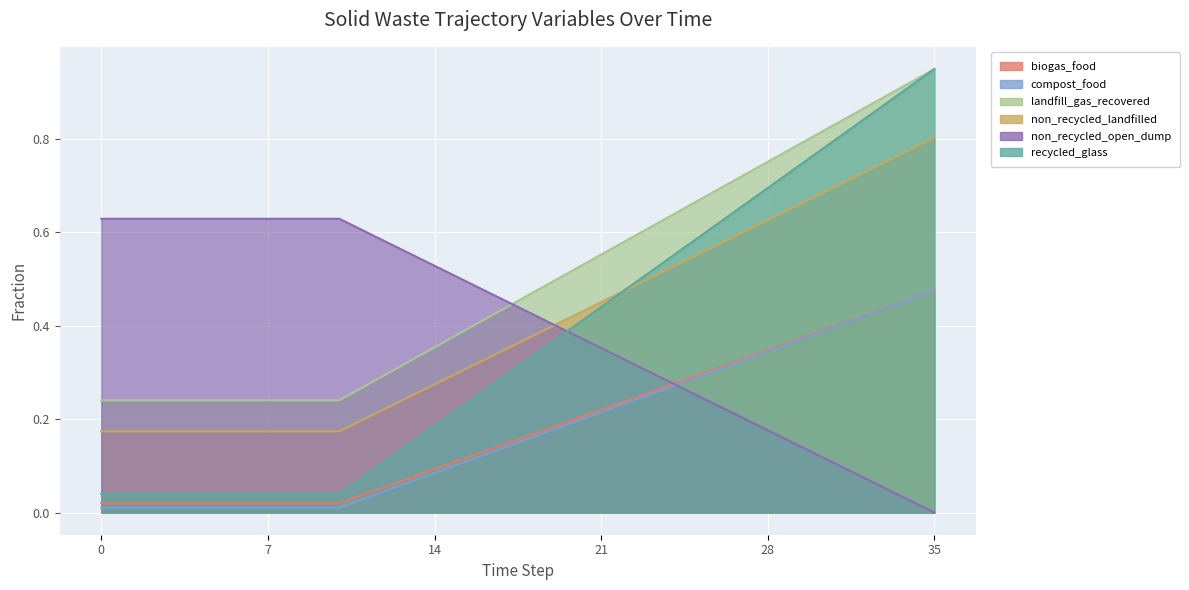

Reading left to right, what are all the values shown in this chart?

frac_waso_biogas_food: 0.0	0.0	0.0	0.0	0.0	0.0	0.0	0.0	0.0	0.0	0.0	0.0	0.1	0.1	0.1	0.1	0.1	0.1	0.2	0.2	0.2	0.2	0.2	0.3	0.3	0.3	0.3	0.3	0.3	0.4	0.4	0.4	0.4	0.4	0.5	0.5
frac_waso_compost_food: 0.0	0.0	0.0	0.0	0.0	0.0	0.0	0.0	0.0	0.0	0.0	0.0	0.0	0.1	0.1	0.1	0.1	0.1	0.2	0.2	0.2	0.2	0.2	0.3	0.3	0.3	0.3	0.3	0.3	0.4	0.4	0.4	0.4	0.4	0.5	0.5
frac_waso_landfill_gas_recovered: 0.2	0.2	0.2	0.2	0.2	0.2	0.2	0.2	0.2	0.2	0.2	0.3	0.3	0.3	0.4	0.4	0.4	0.4	0.5	0.5	0.5	0.6	0.6	0.6	0.6	0.7	0.7	0.7	0.8	0.8	0.8	0.8	0.9	0.9	0.9	0.9
frac_waso_non_recycled_landfilled: 0.2	0.2	0.2	0.2	0.2	0.2	0.2	0.2	0.2	0.2	0.2	0.2	0.2	0.2	0.3	0.3	0.3	0.4	0.4	0.4	0.4	0.5	0.5	0.5	0.5	0.6	0.6	0.6	0.6	0.7	0.7	0.7	0.7	0.8	0.8	0.8
frac_waso_non_recycled_open_dump: 0.6	0.6	0.6	0.6	0.6	0.6	0.6	0.6	0.6	0.6	0.6	0.6	0.6	0.6	0.5	0.5	0.5	0.5	0.4	0.4	0.4	0.4	0.3	0.3	0.3	0.3	0.2	0.2	0.2	0.2	0.1	0.1	0.1	0.1	0.0	0.0
frac_waso_recycled_glass: 0.0	0.0	0.0	0.0	0.0	0.0	0.0	0.0	0.0	0.0	0.0	0.1	0.1	0.1	0.2	0.2	0.3	0.3	0.3	0.4	0.4	0.4	0.5	0.5	0.5	0.6	0.6	0.7	0.7	0.7	0.8	0.8	0.8	0.9	0.9	0.9